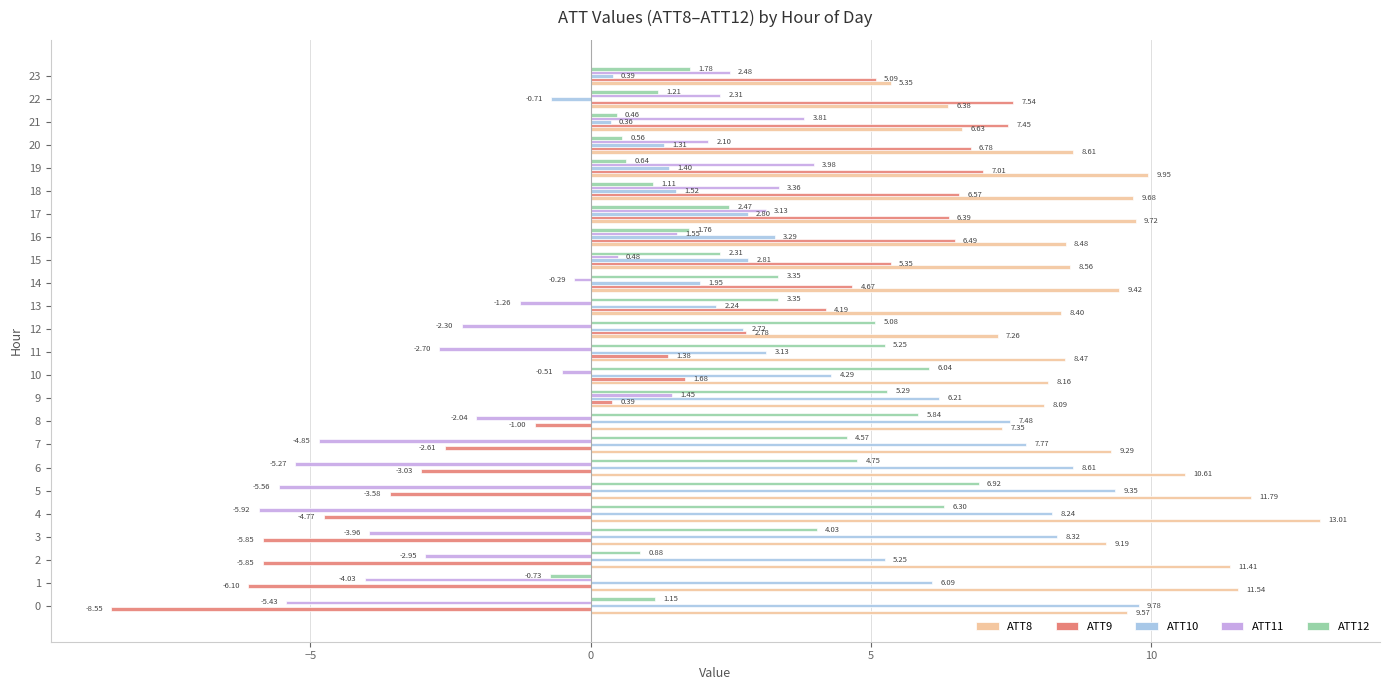

List the series in order of their peak value, lowest first.

ATT11, ATT12, ATT9, ATT10, ATT8